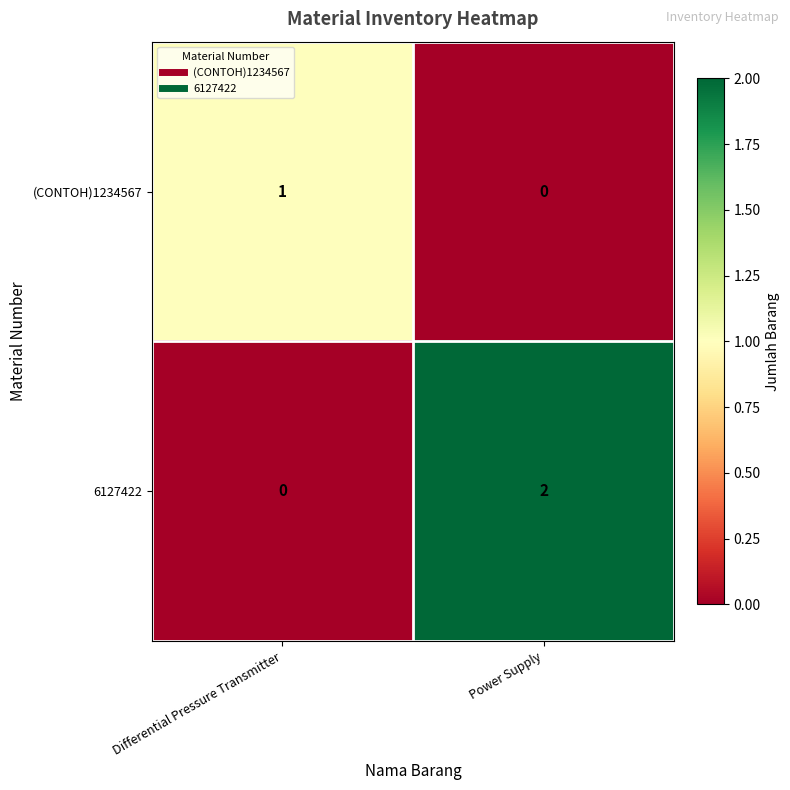

Which series has the largest total across all categories?

6127422